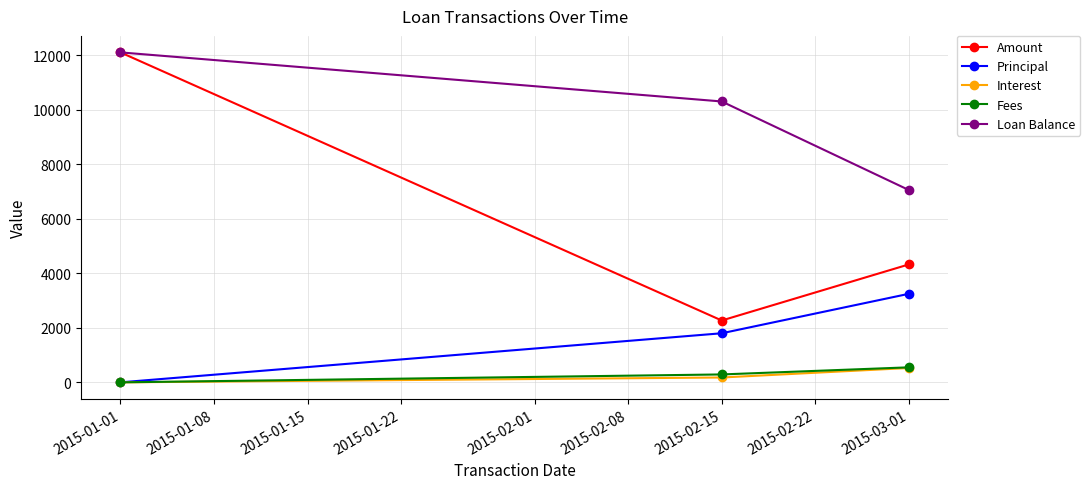

How many values in the Loan Balance series are below 10300?

1